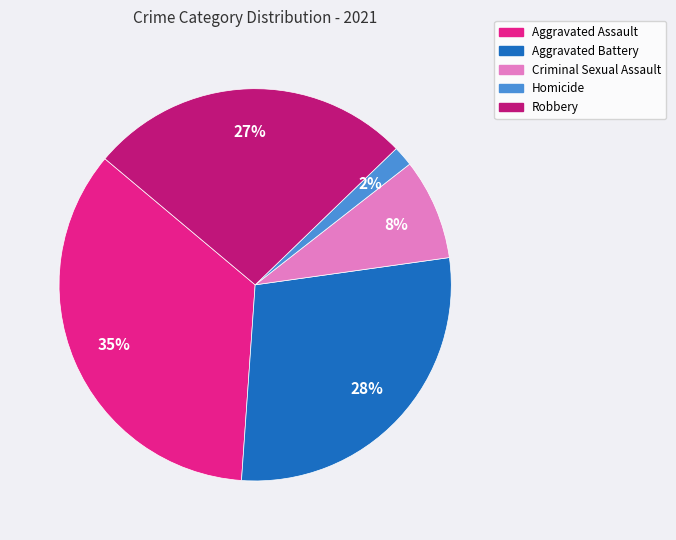

What percentage is the Robbery slice, to the nearest percent?

27%